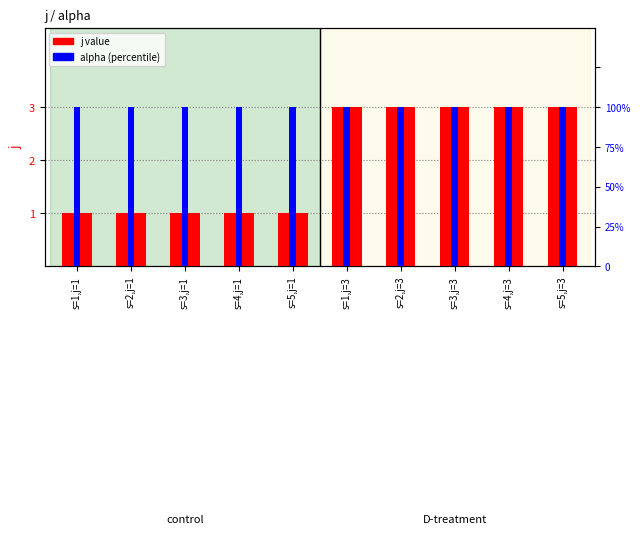

Which series changed the most between s=1,j=3 and s=3,j=3?

j